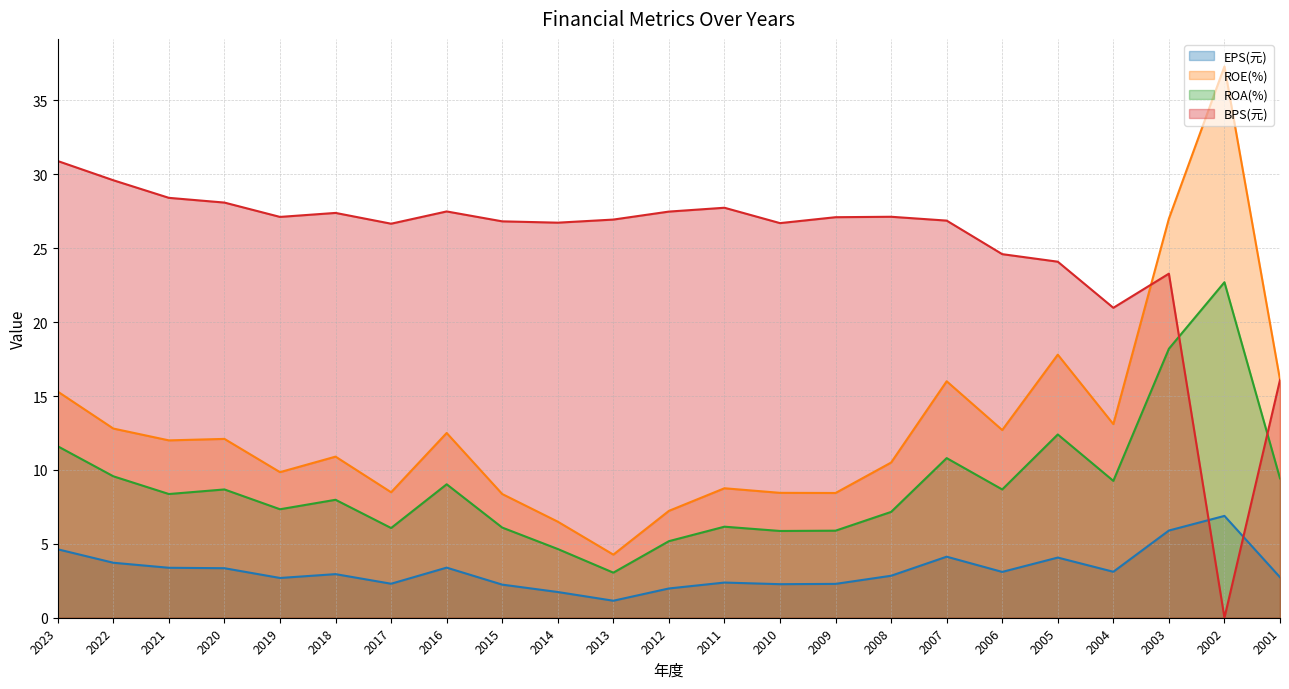

How many lines are shown in the chart?

4